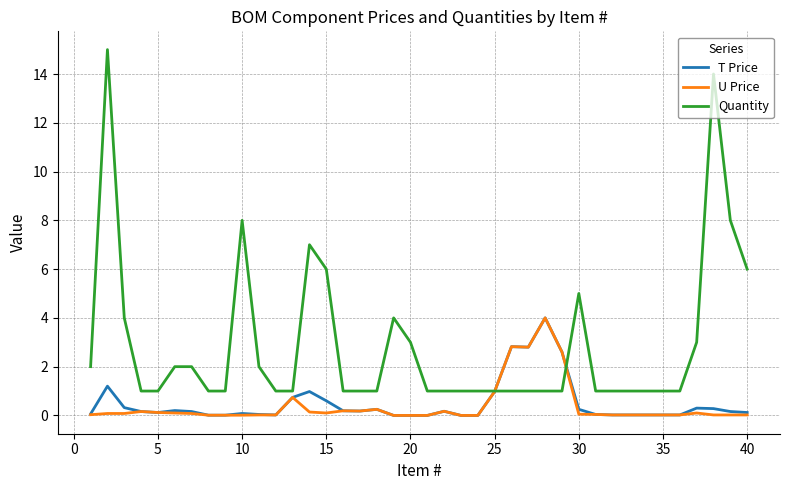

Which series has the largest range (max minus min)?

Quantity